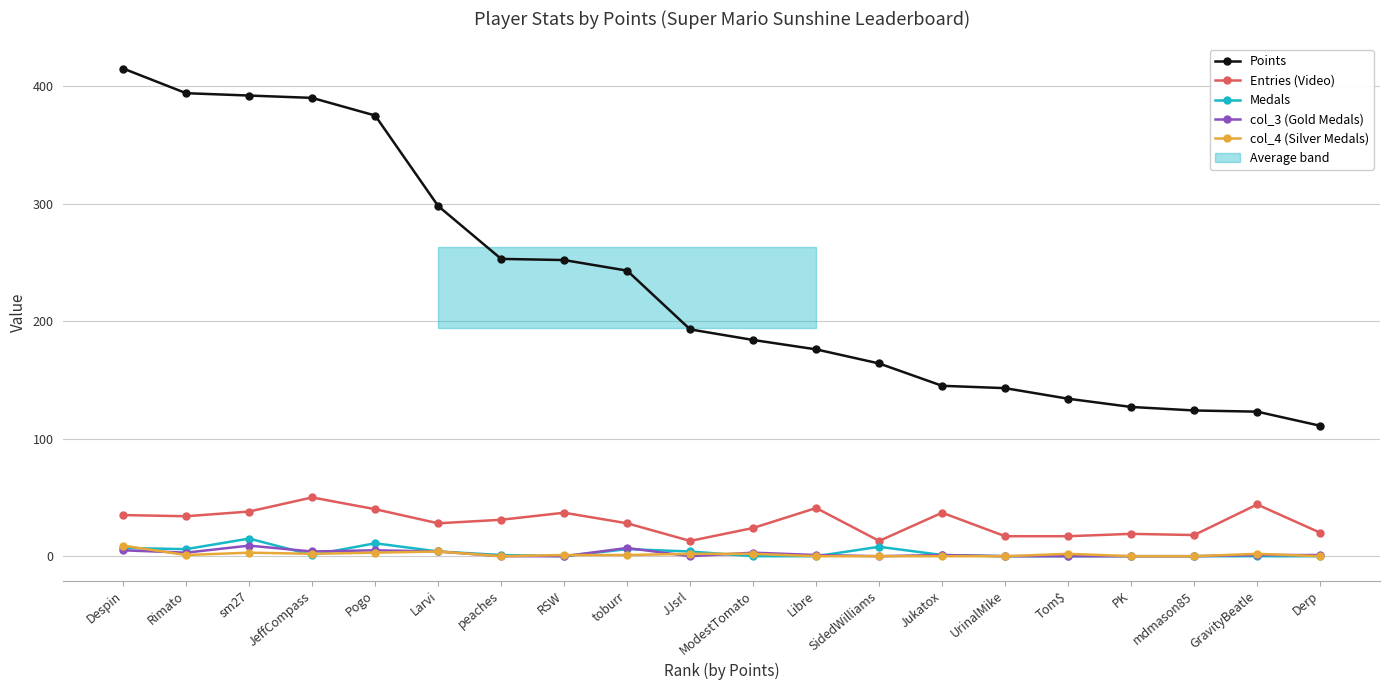

What is the value of the Entries (Video) point at the 12th from the left?

41